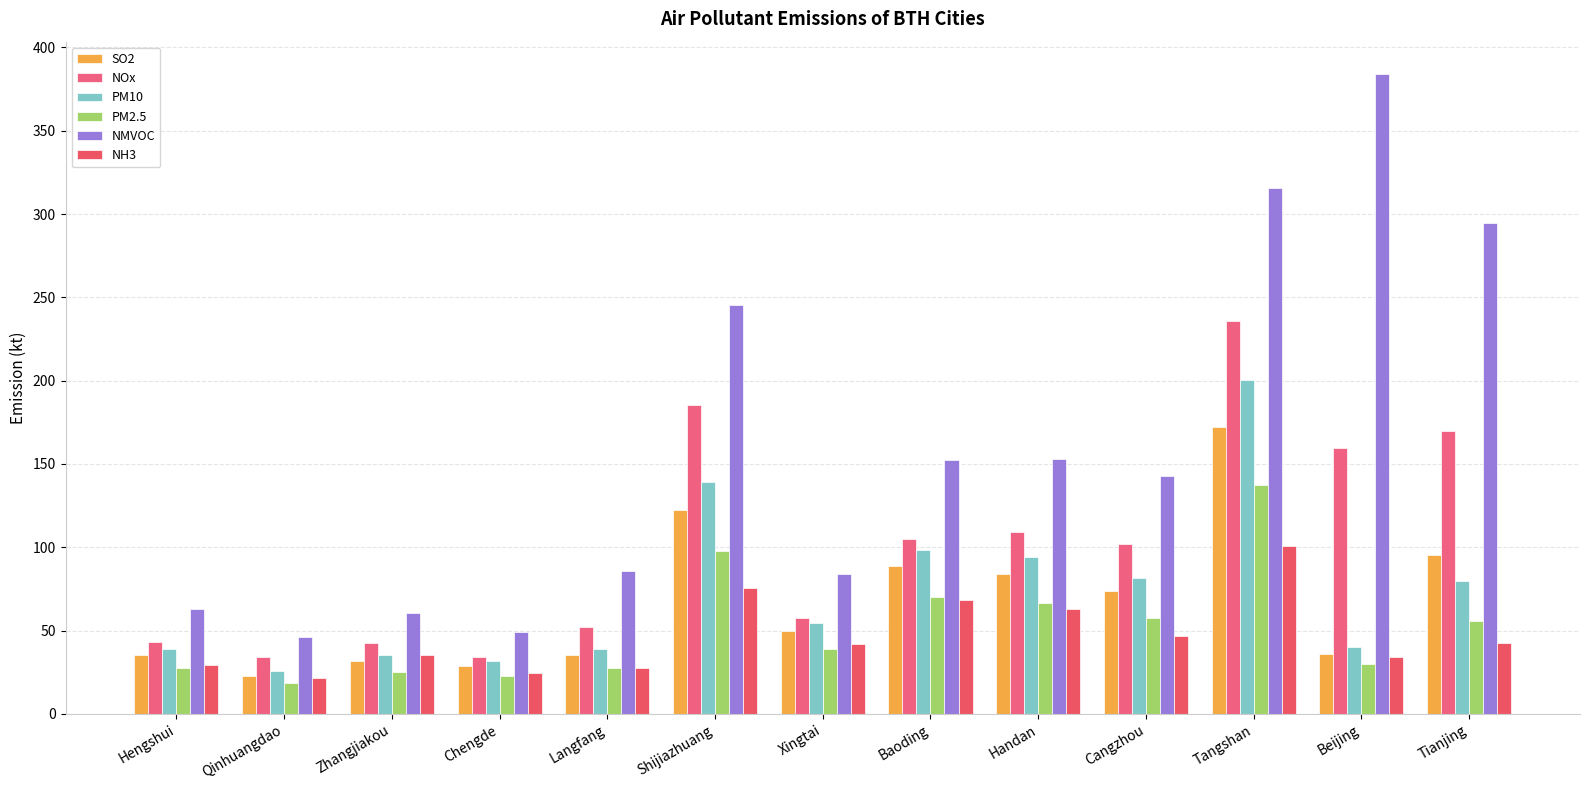

Is the value of PM10 at Baoding greater than the value of NMVOC at Chengde?

Yes